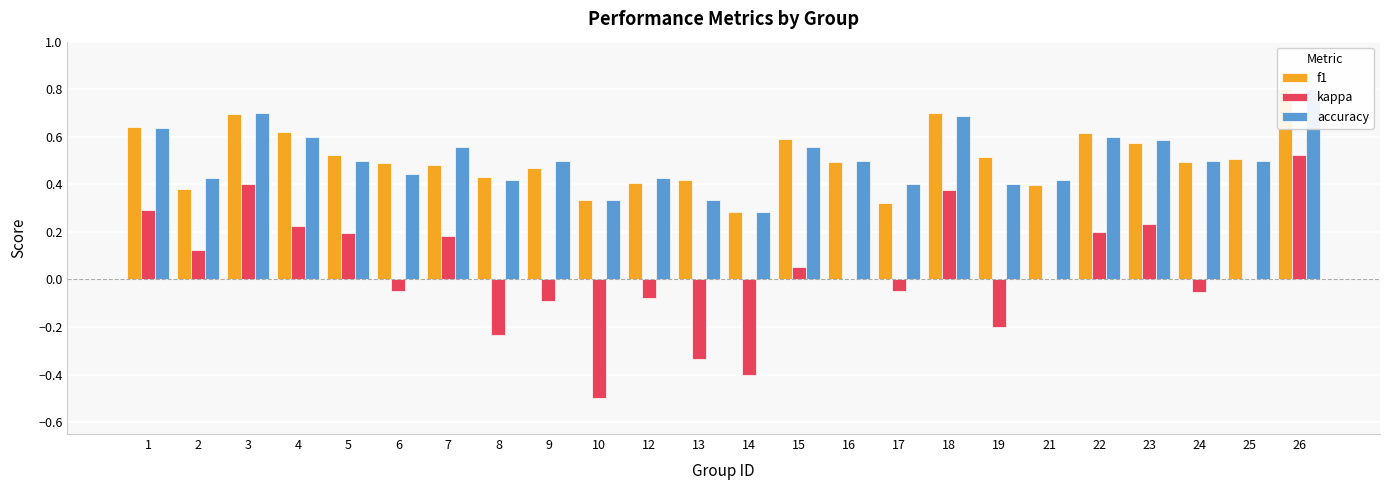

Reading right to left, extract all data points from this chart.

f1: 26=0.8	25=0.5	24=0.5	23=0.6	22=0.6	21=0.4	19=0.5	18=0.7	17=0.3	16=0.5	15=0.6	14=0.3	13=0.4	12=0.4	10=0.3	9=0.5	8=0.4	7=0.5	6=0.5	5=0.5	4=0.6	3=0.7	2=0.4	1=0.6
kappa: 26=0.5	25=0.0	24=-0.1	23=0.2	22=0.2	21=0.0	19=-0.2	18=0.4	17=-0.0	16=0.0	15=0.1	14=-0.4	13=-0.3	12=-0.1	10=-0.5	9=-0.1	8=-0.2	7=0.2	6=-0.0	5=0.2	4=0.2	3=0.4	2=0.1	1=0.3
accuracy: 26=0.8	25=0.5	24=0.5	23=0.6	22=0.6	21=0.4	19=0.4	18=0.7	17=0.4	16=0.5	15=0.6	14=0.3	13=0.3	12=0.4	10=0.3	9=0.5	8=0.4	7=0.6	6=0.4	5=0.5	4=0.6	3=0.7	2=0.4	1=0.6